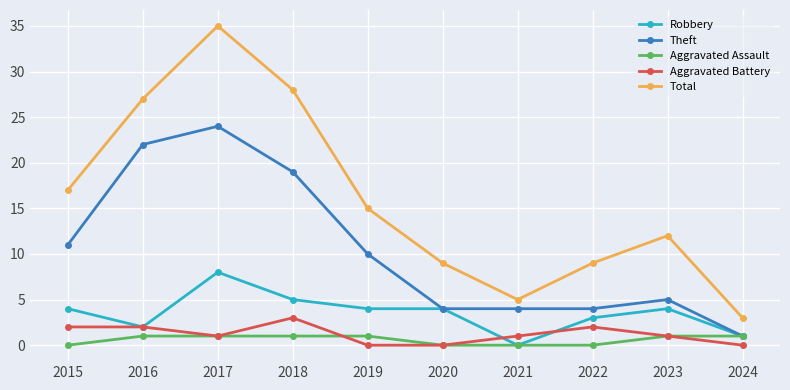

Reading right to left, transcribe all the data shown in this chart.

Robbery: 1	4	3	0	4	4	5	8	2	4
Theft: 1	5	4	4	4	10	19	24	22	11
Aggravated Assault: 1	1	0	0	0	1	1	1	1	0
Aggravated Battery: 0	1	2	1	0	0	3	1	2	2
Total: 3	12	9	5	9	15	28	35	27	17